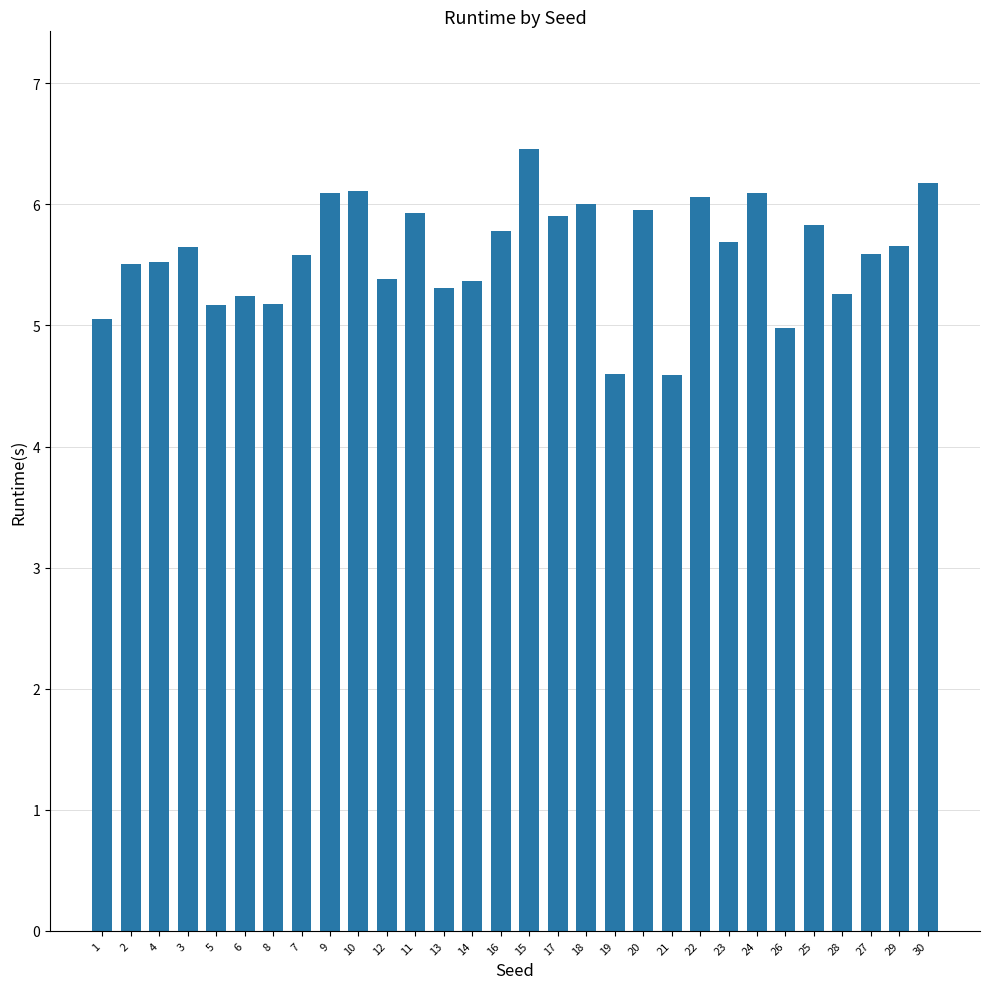

What is the greatest value displayed?

6.5